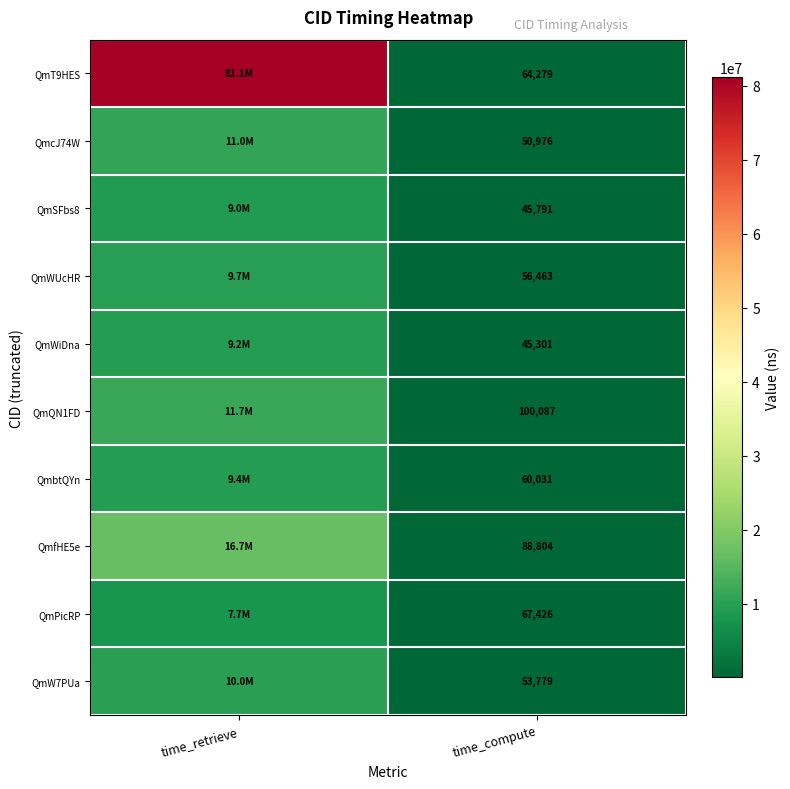

The QmfHE5e series shows 88804 at time_compute. True or false?

True